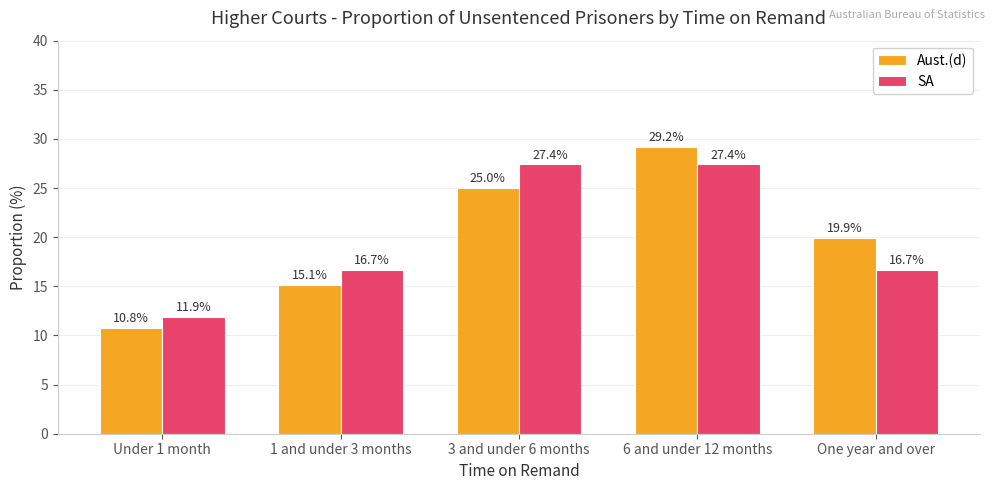

What is the spread (max minus min) of values at 6 and under 12 months?

1.8